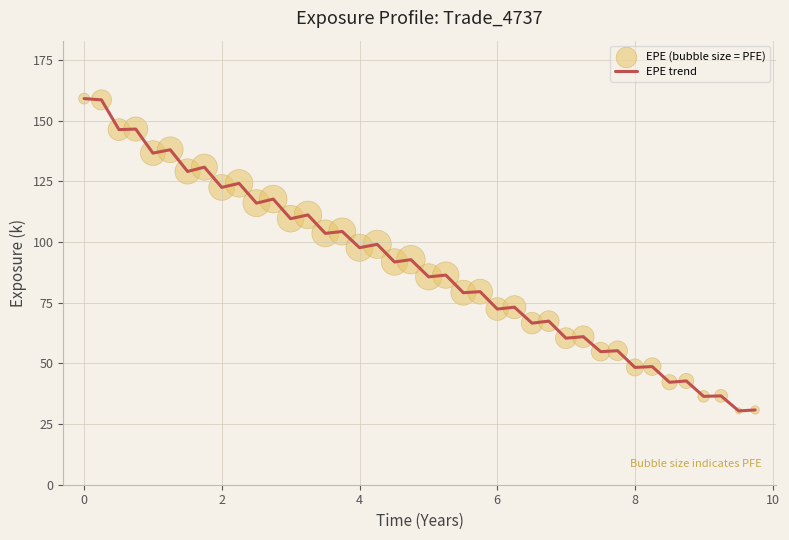

What is the minimum value shown in the chart?

30.4